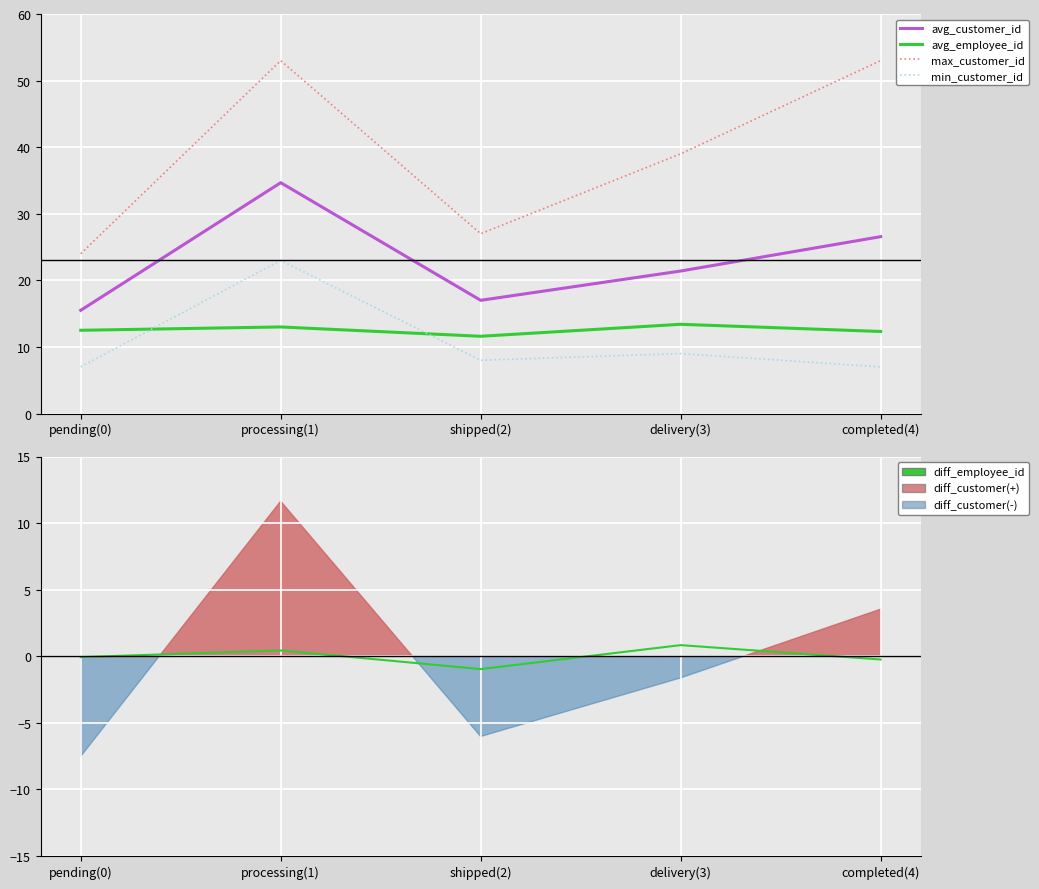

What value does the diff_employee_id series have at completed(4)?

-0.2